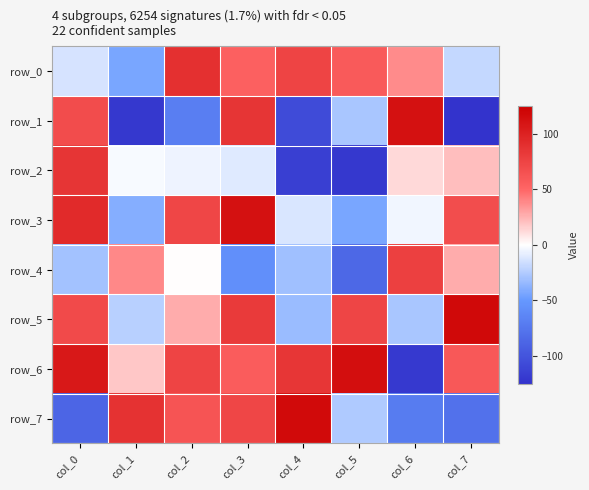

Which series has the largest total across all categories?

row_6